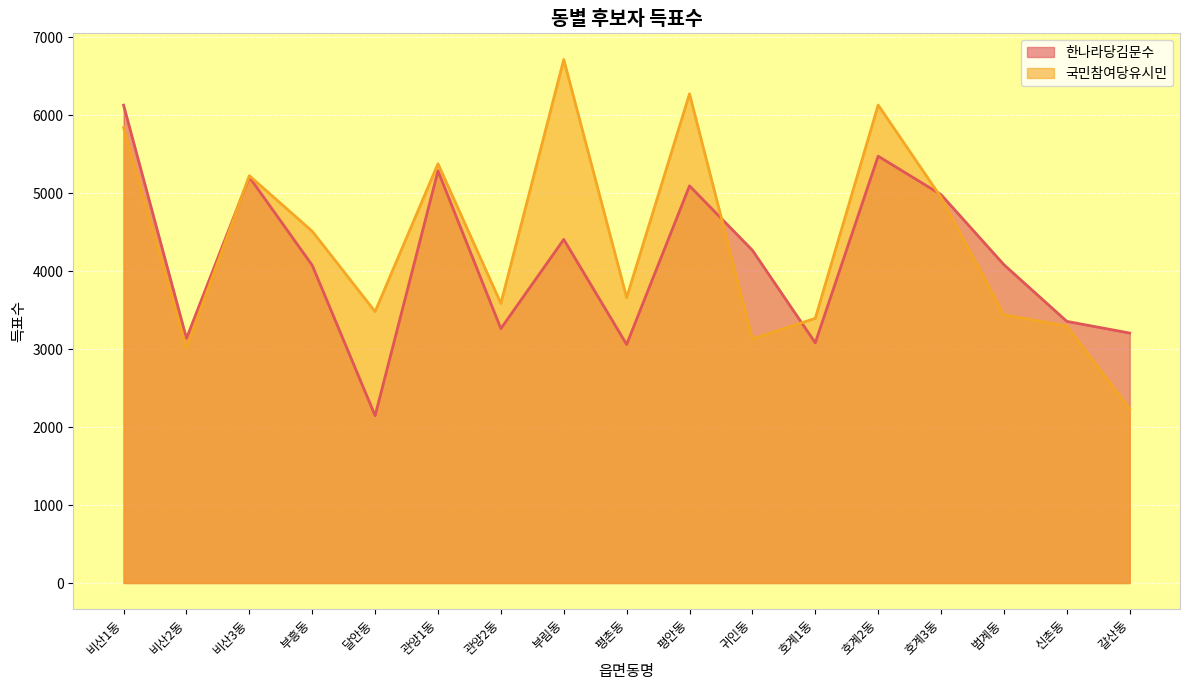

The value of 국민참여당유시민 at 호계3동 is 4946. True or false?

True